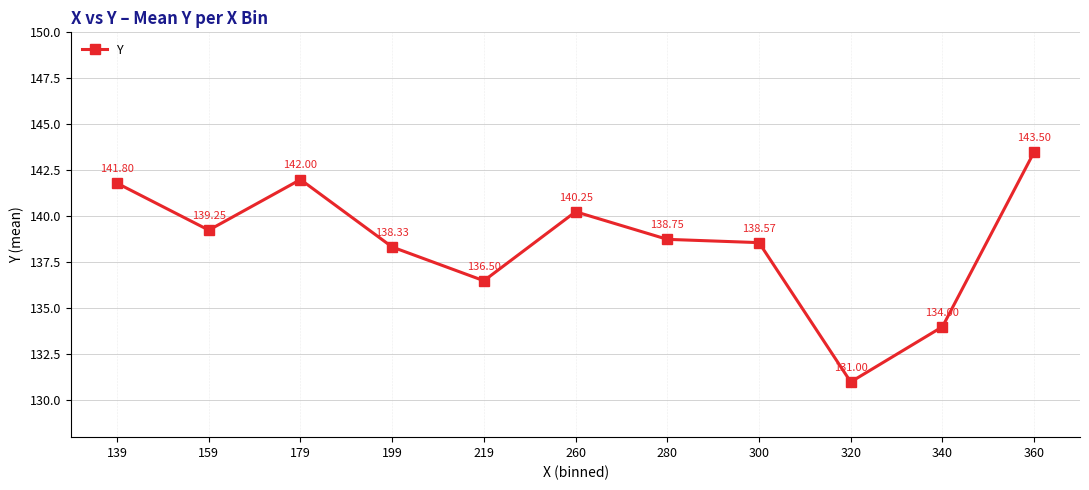

Rank the categories by value from highest to lowest.

360, 179, 139, 260, 159, 280, 300, 199, 219, 340, 320